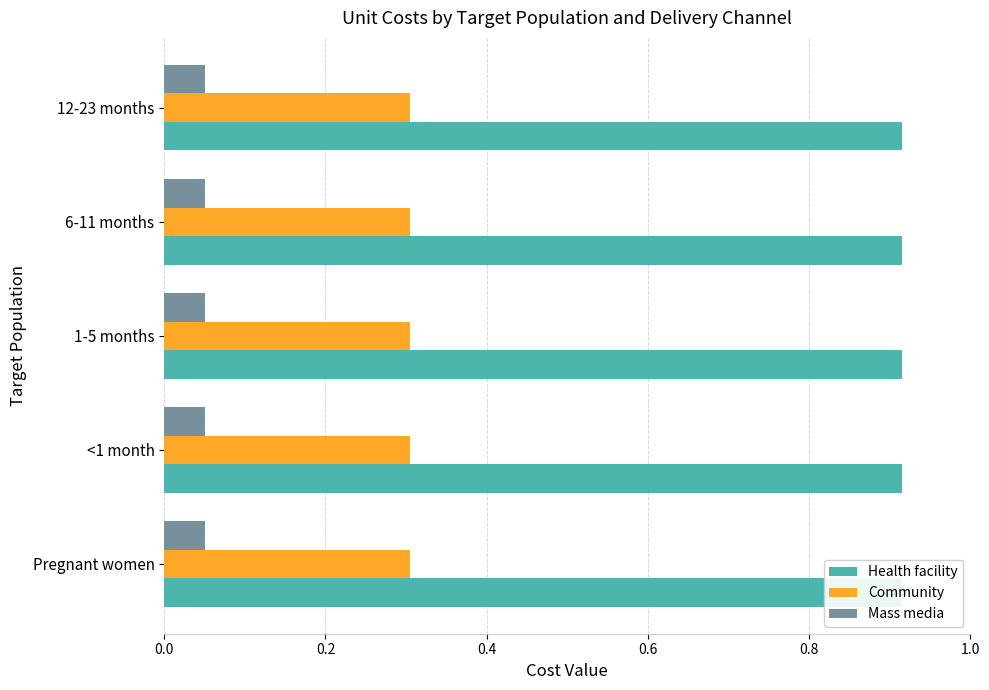

What is the sum of all Community values?

1.5